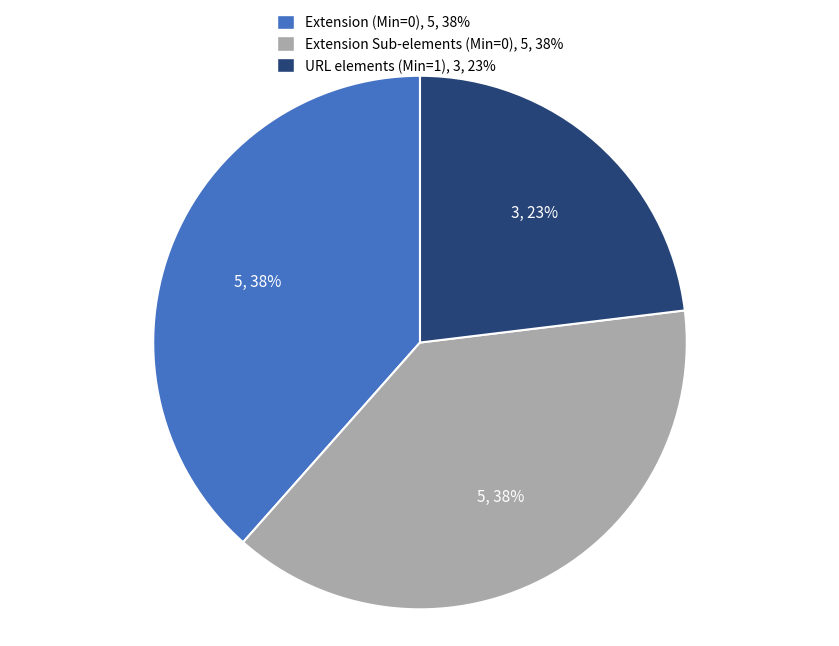

Does any single category account for the majority?

No